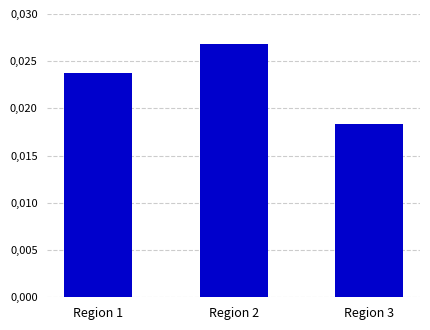

Does the chart contain stacked bars?

No